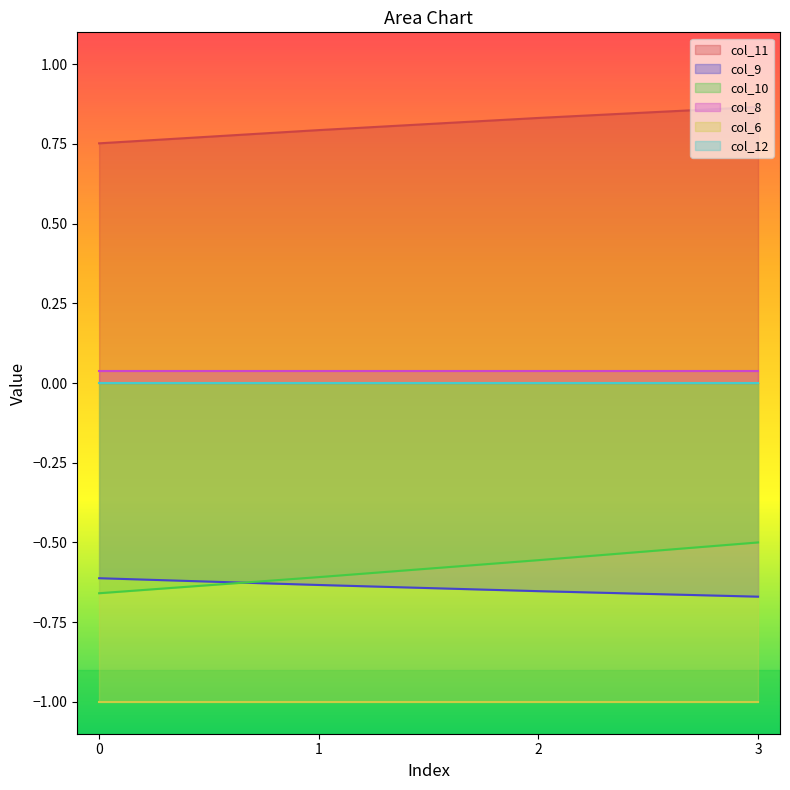

True or false: col_9 and col_11 intersect in this chart.

False